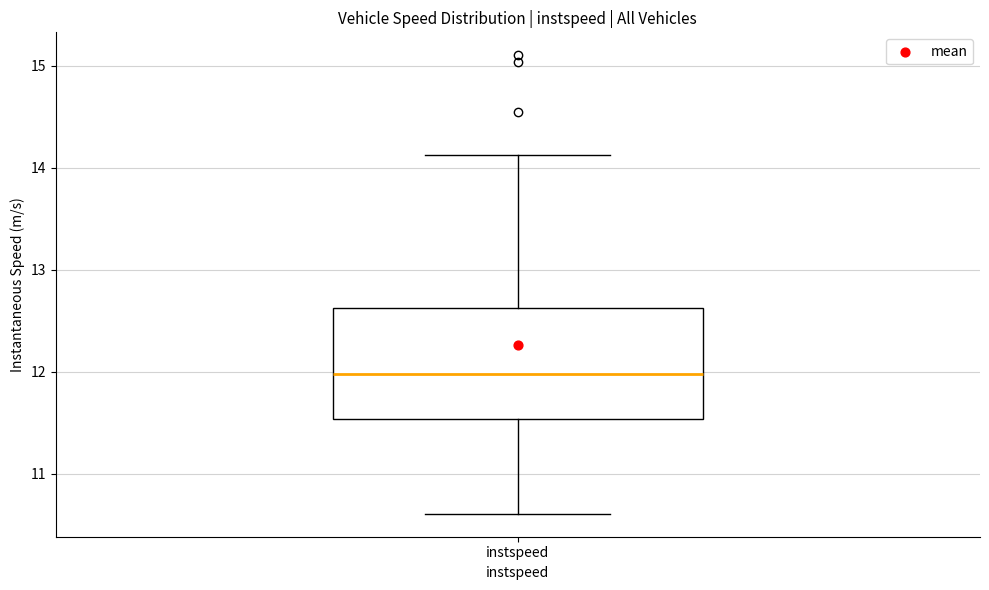

Transcribe this box plot: give where the median line is, the range the box spans, and where the two whiskers end, as read against the y-axis. The values are not printed on the chart, so give them approximately, as read against the axis.

median 12.0, box 11.5 to 12.6, whiskers 10.6 to 14.1